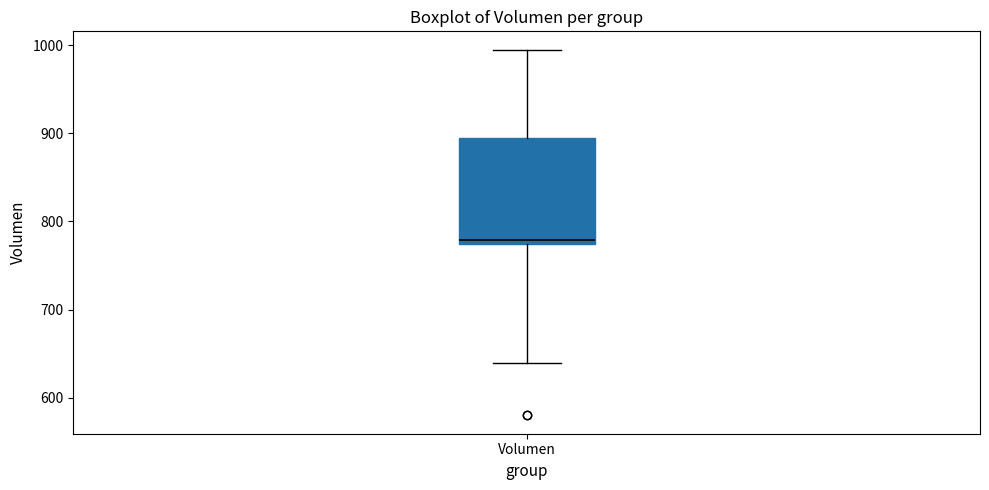

Transcribe this box plot: give where the median line is, the range the box spans, and where the two whiskers end, as read against the y-axis. The values are not printed on the chart, so give them approximately, as read against the axis.

median 780, box 770 to 890, whiskers 640 to 1000